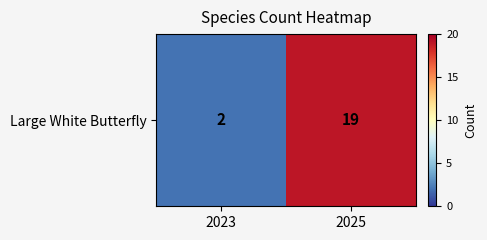

Count the values in the range 2 to 19.

2